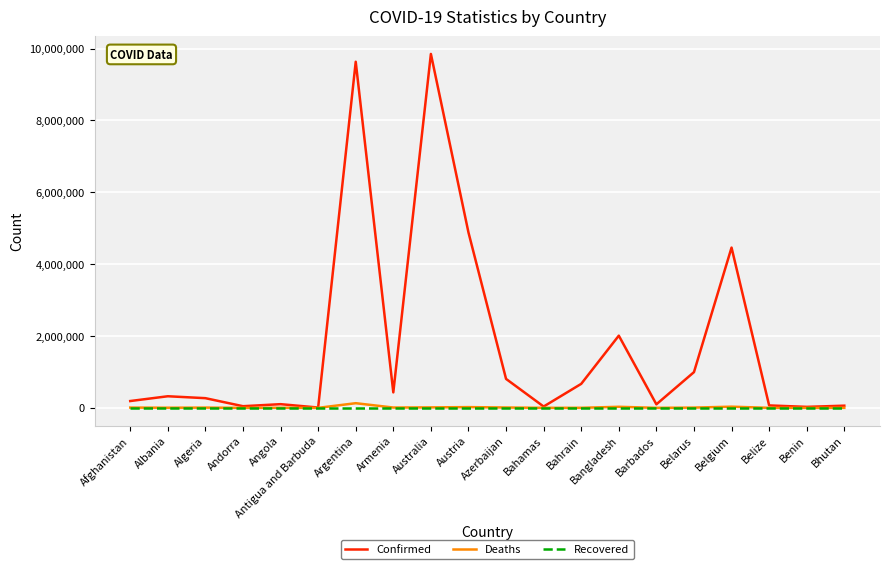

Does the chart display data point markers on the line(s)?

No